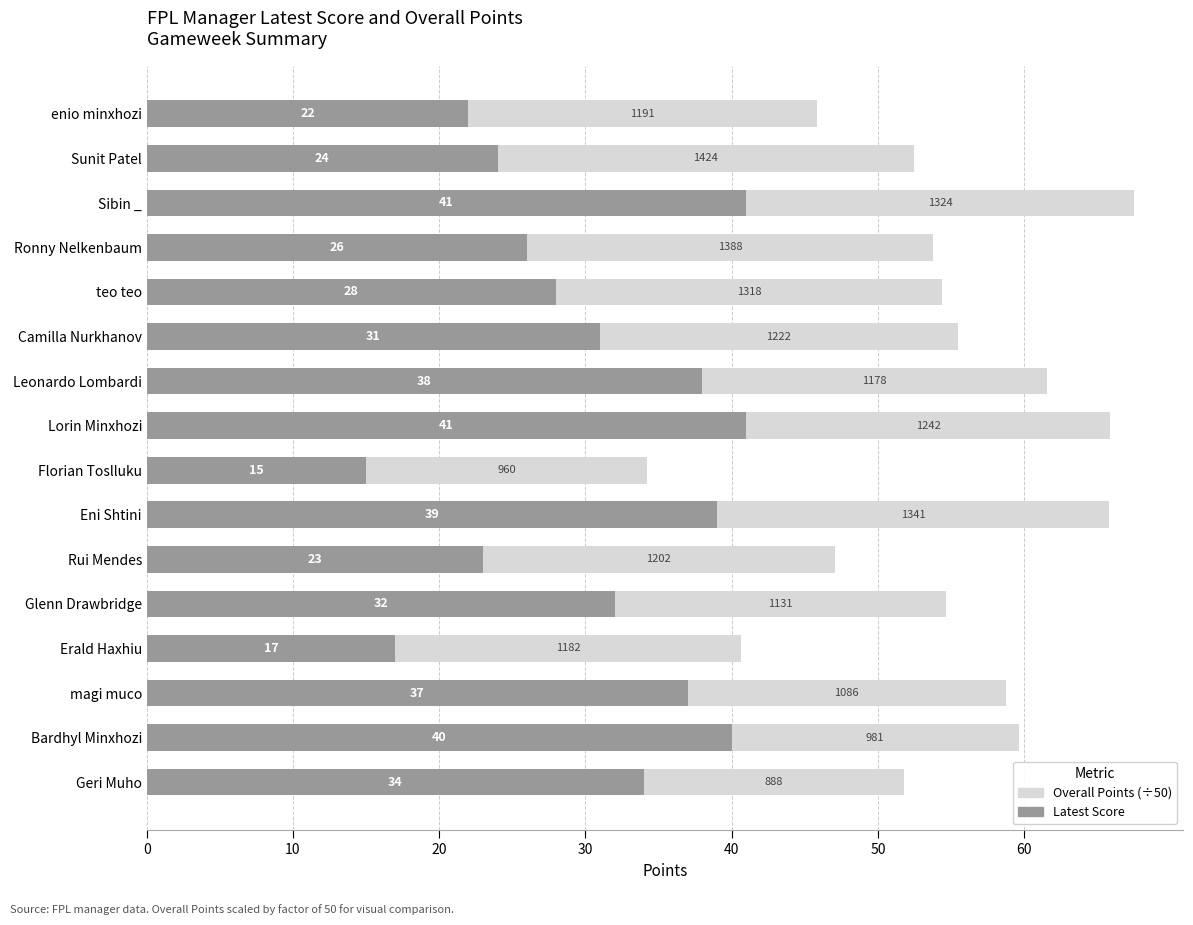

What is the average value of the Latest Score series?

30.5